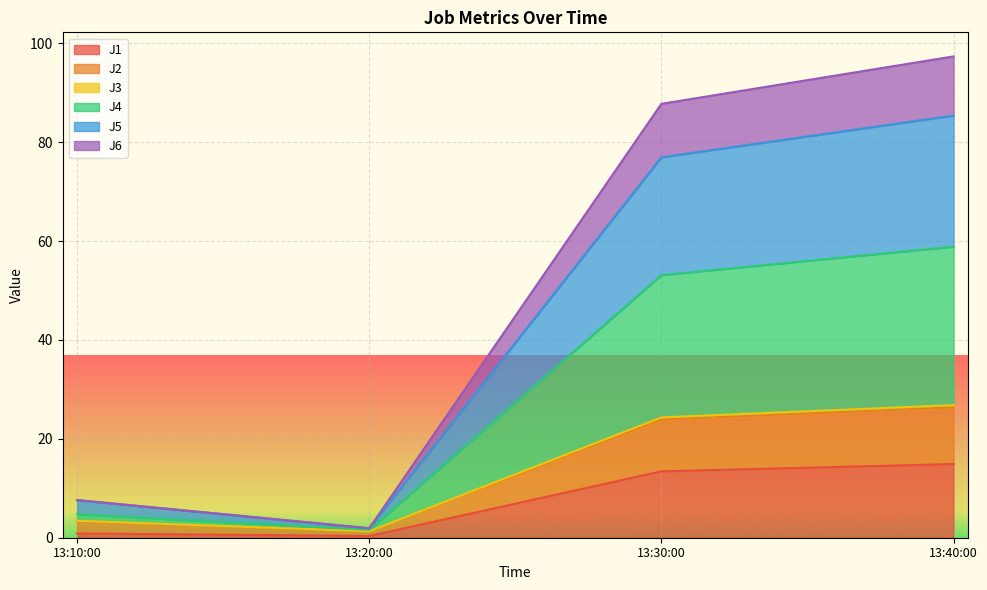

True or false: J6 has more than 2 interior local peaks.

False